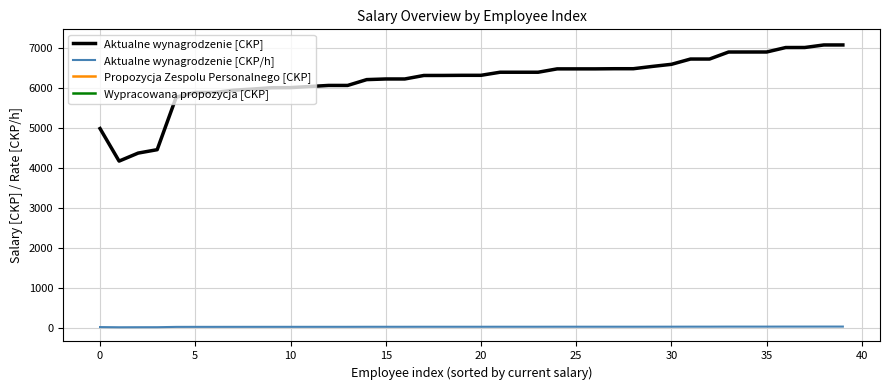

True or false: Aktualne wynagrodzenie [CKP/h] and Aktualne wynagrodzenie [CKP] cross at least once.

False